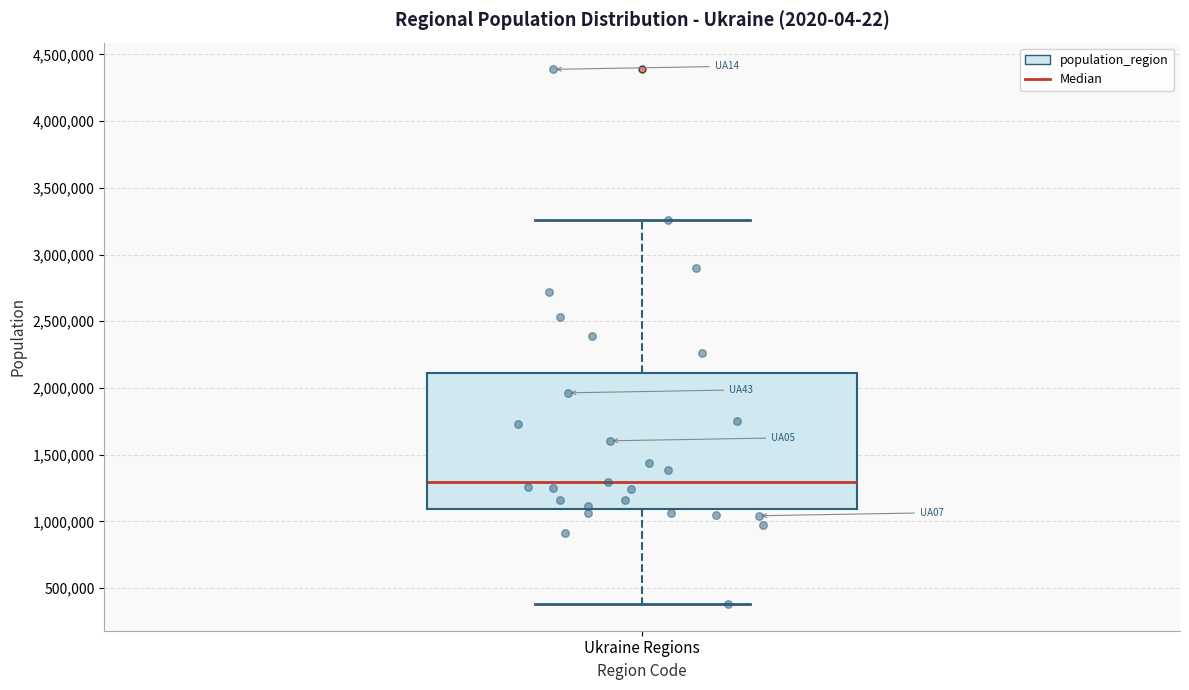

Transcribe this box plot: give where the median line is, the range the box spans, and where the two whiskers end, as read against the y-axis. The values are not printed on the chart, so give them approximately, as read against the axis.

median 1300000, box 1100000 to 2100000, whiskers 400000 to 3250000